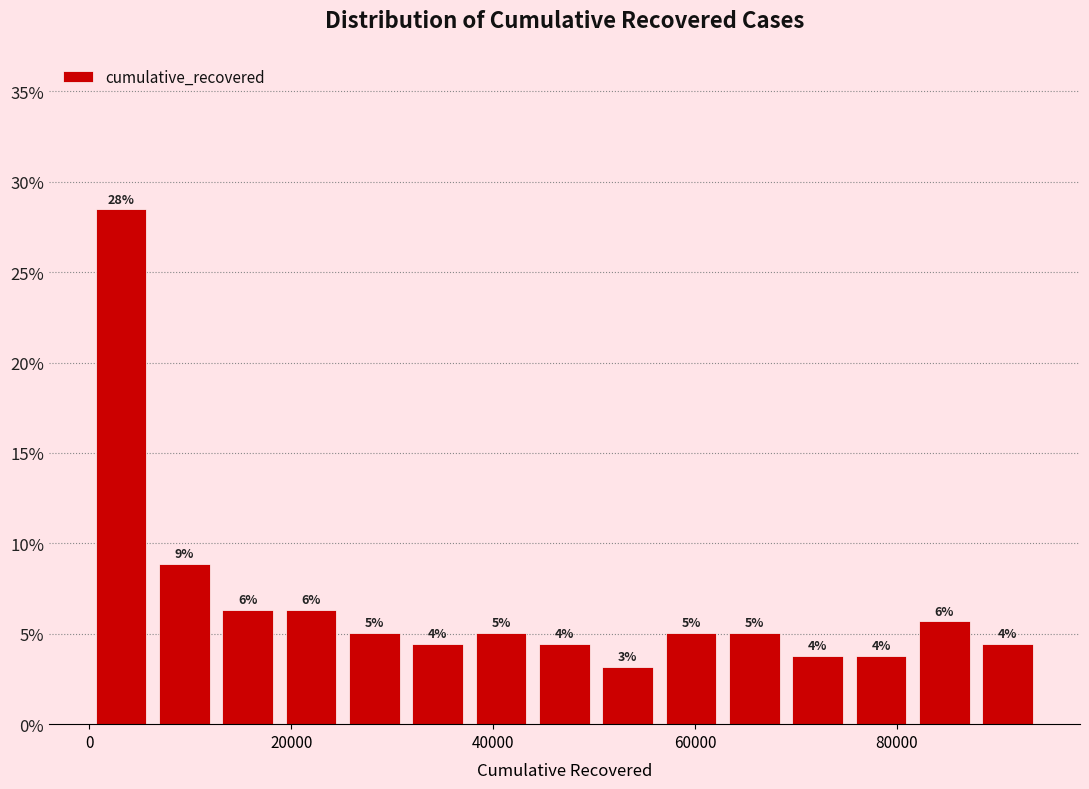

Read against the x-axis, roughly where is the centre of the tallest bar?

4000